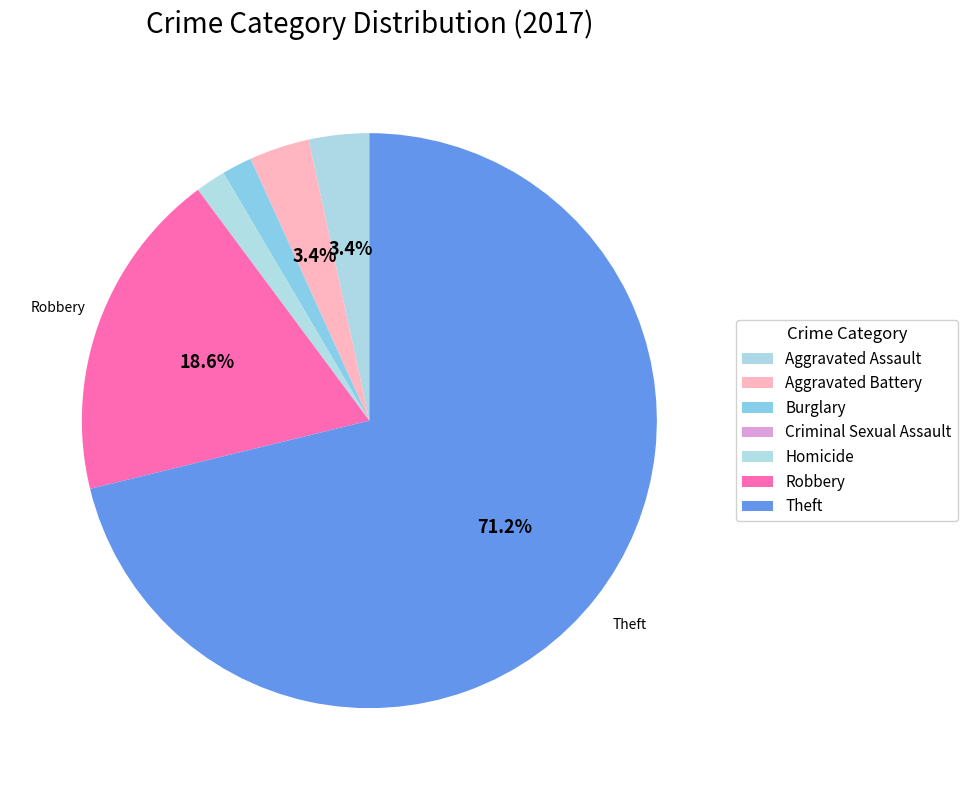

To the nearest percent, what is the combined percentage of Criminal Sexual Assault and Aggravated Assault?

3%